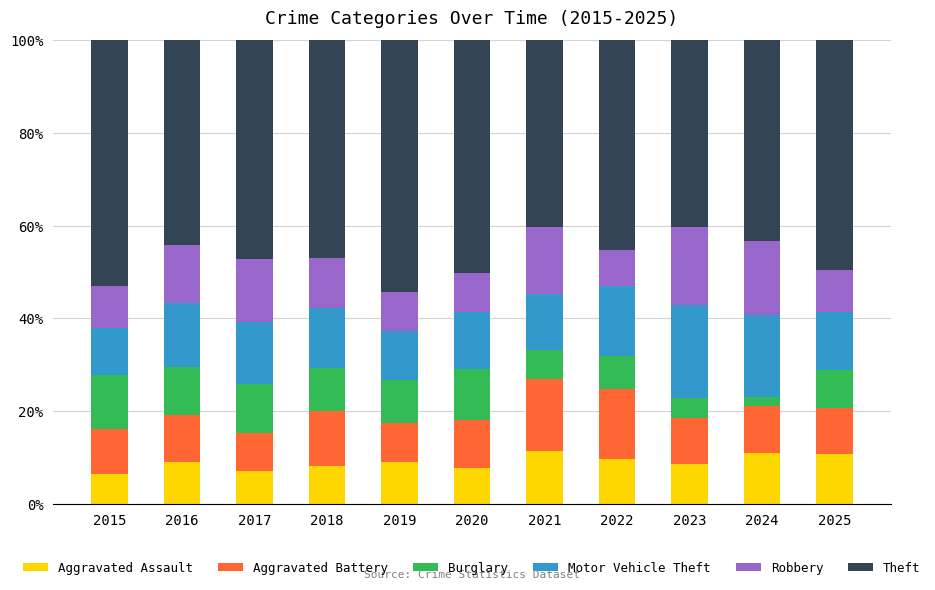

True or false: Aggravated Assault has a value of 3.5 at 2016.

False